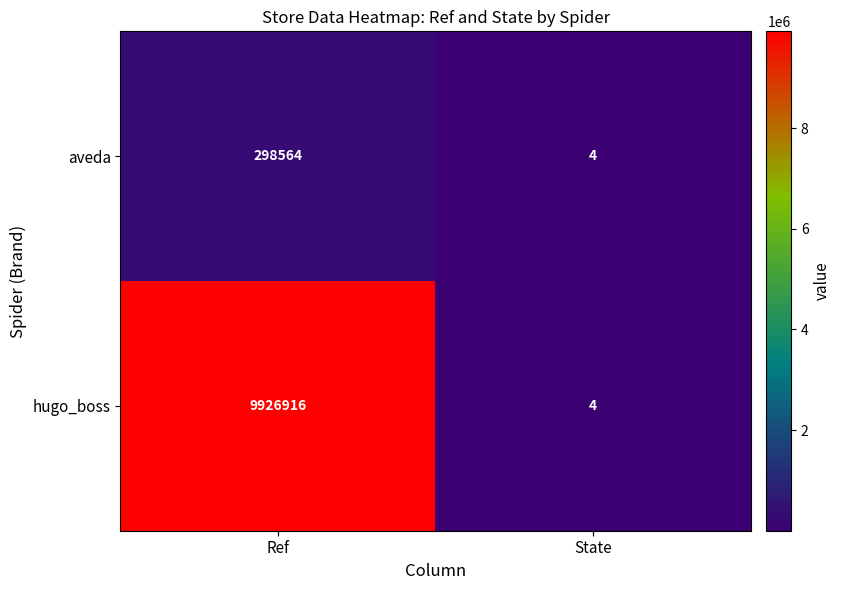

True or false: aveda has a value of 170073 at Ref.

False